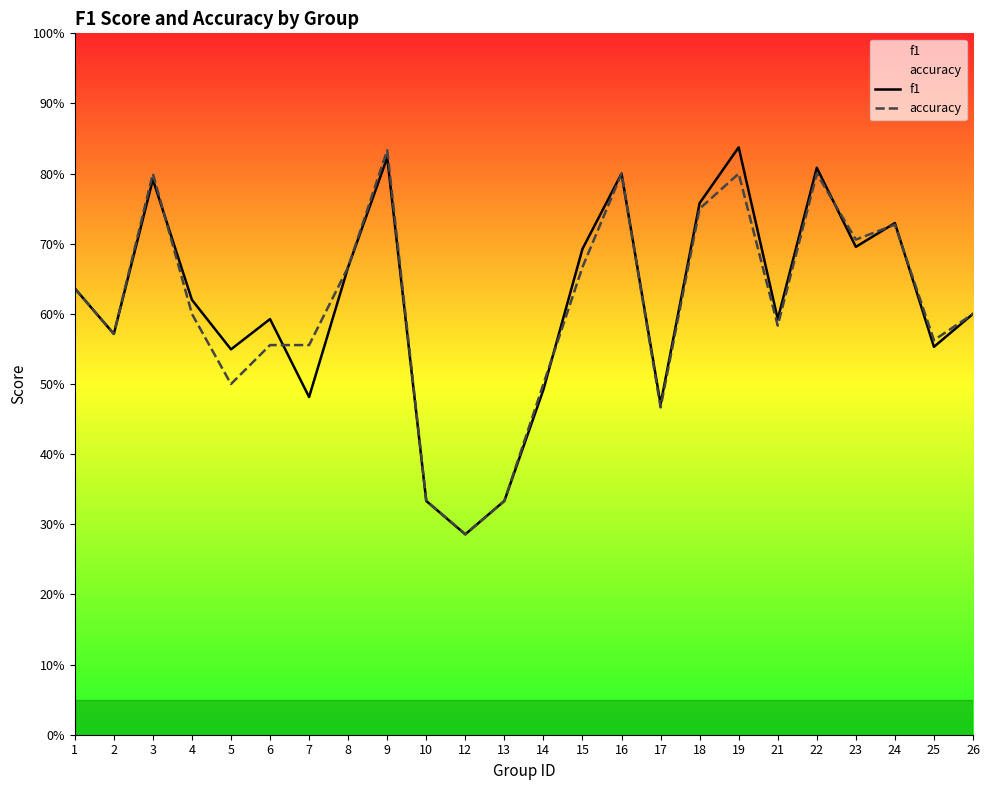

Does the chart display data point markers on the line(s)?

No